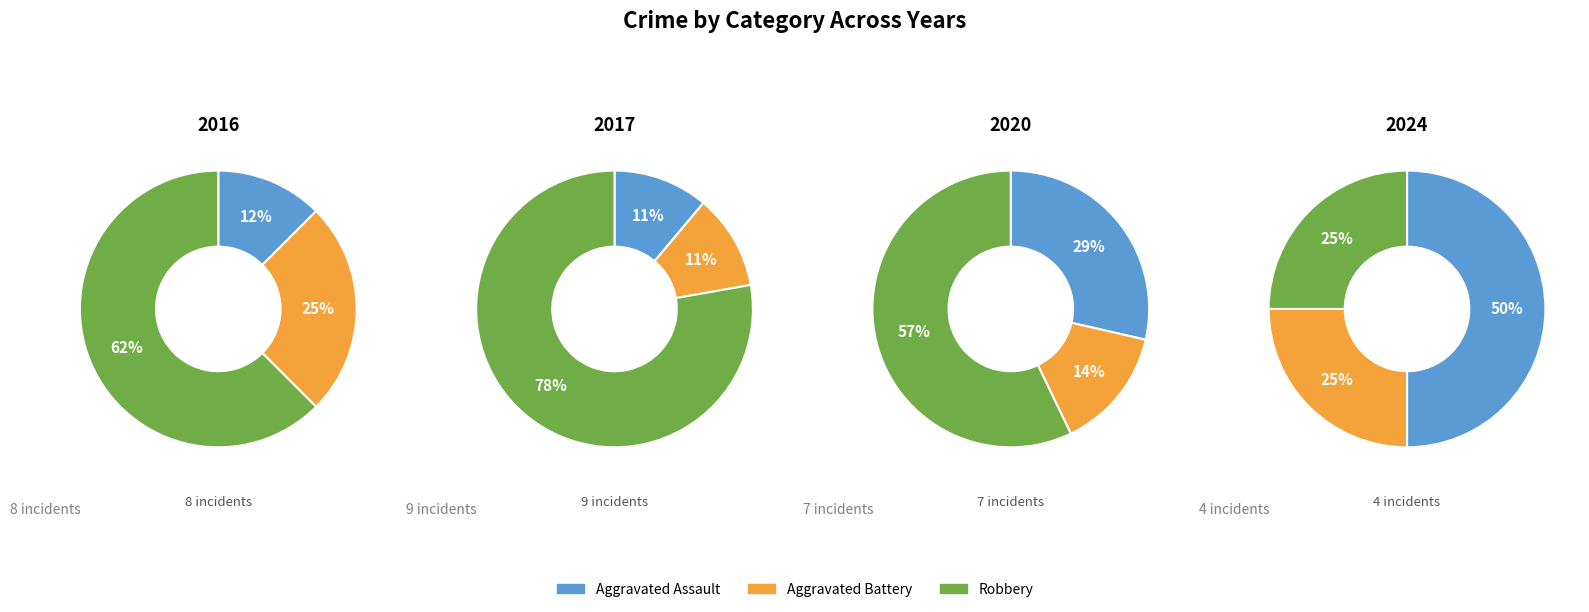

Is 2017 the majority of the pie?

No